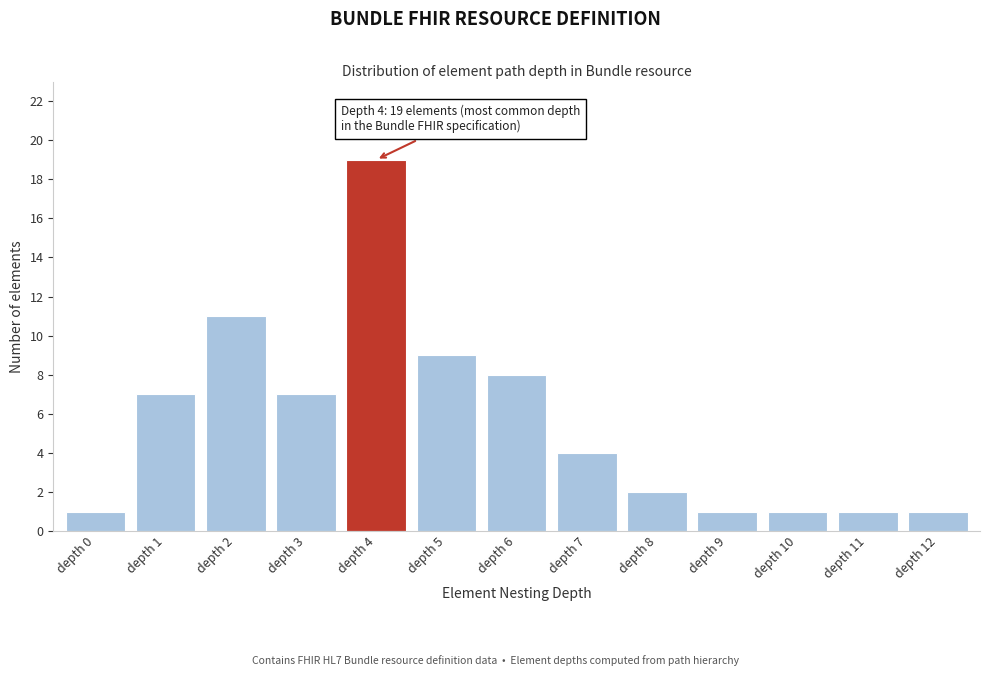

Reading left to right, transcribe all the data shown in this chart.

depth 0=1	depth 1=7	depth 2=11	depth 3=7	depth 4=19	depth 5=9	depth 6=8	depth 7=4	depth 8=2	depth 9=1	depth 10=1	depth 11=1	depth 12=1